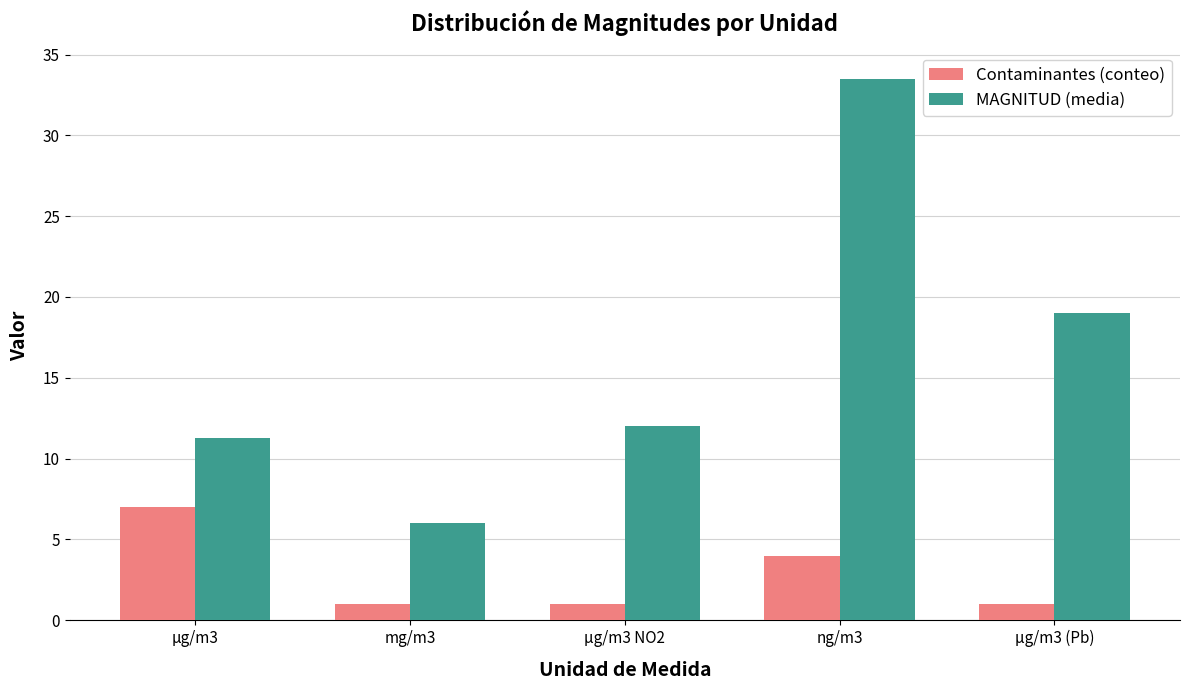

At which label does MAGNITUD (media) reach its peak?

ng/m3